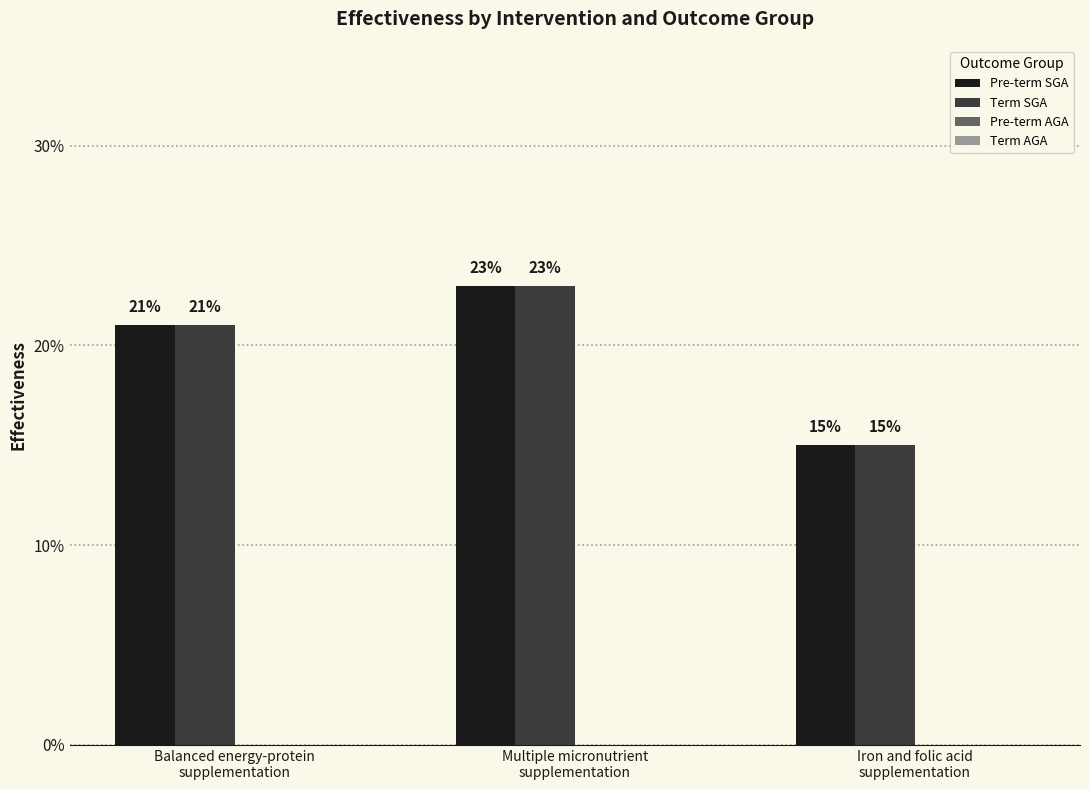

What is the difference between the Term SGA values at Iron and folic acid
supplementation and Multiple micronutrient
supplementation?

0.1